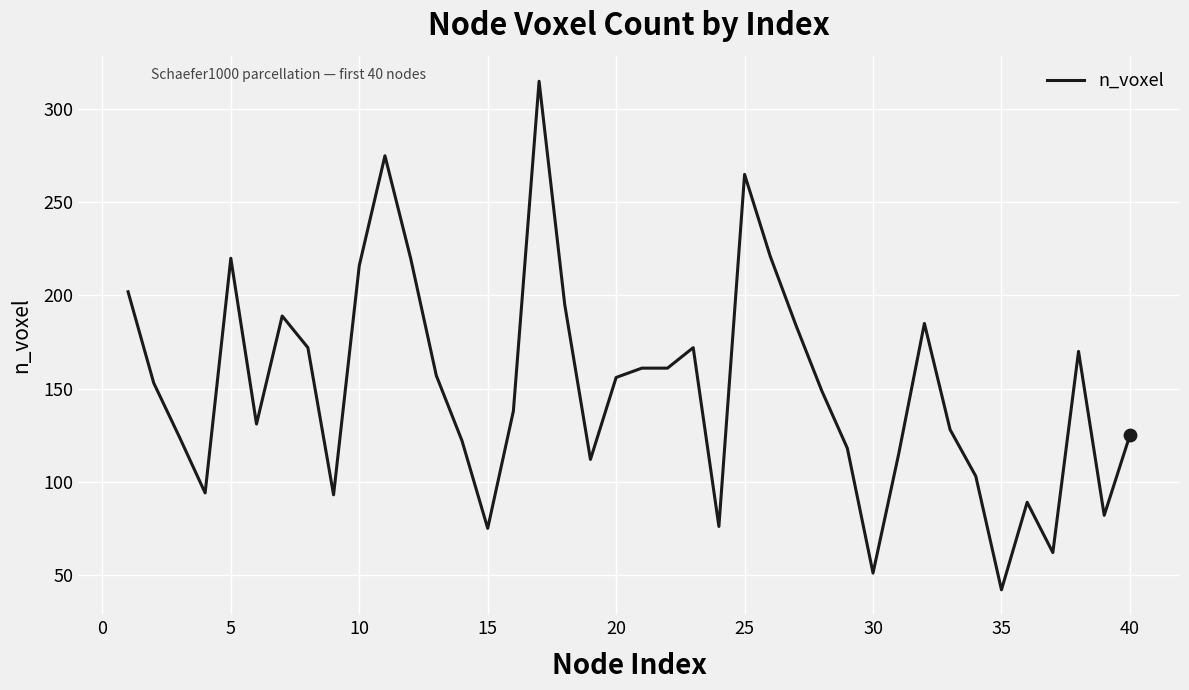

What is the difference between the maximum and minimum values?

273